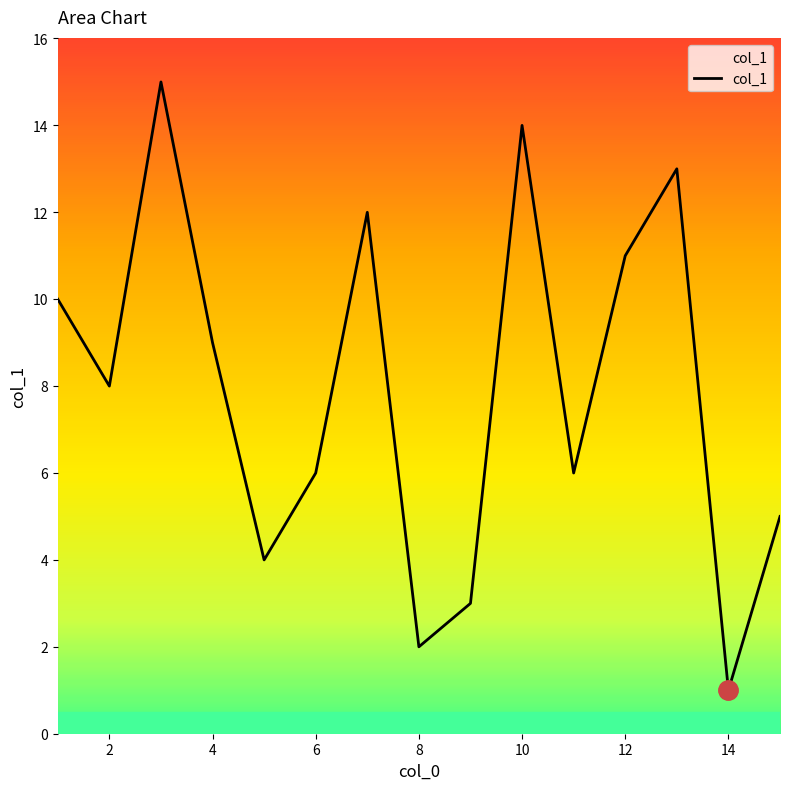

What is the difference between the maximum and minimum values?

14